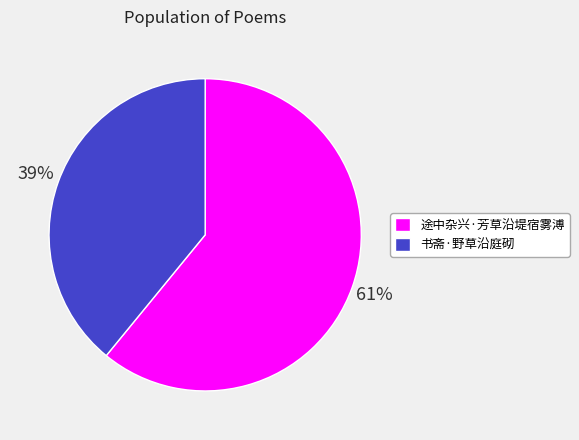

Which slice is the smallest?

书斋·野草沿庭砌